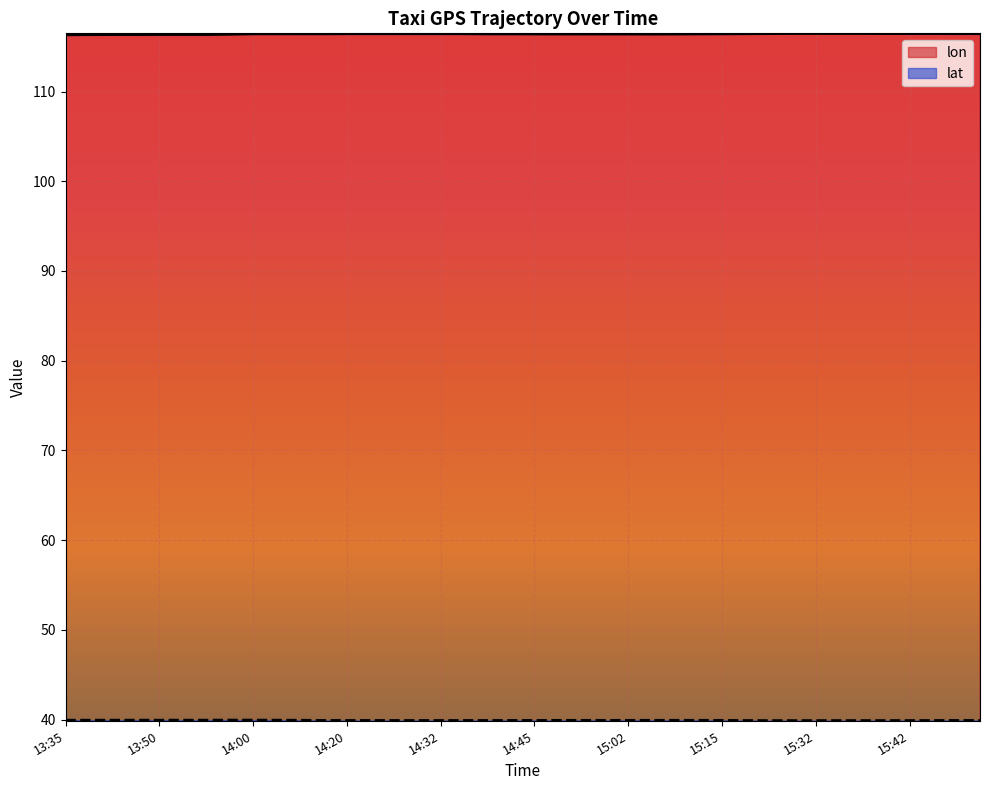

What is the label of the 23rd point from the right?

14:35